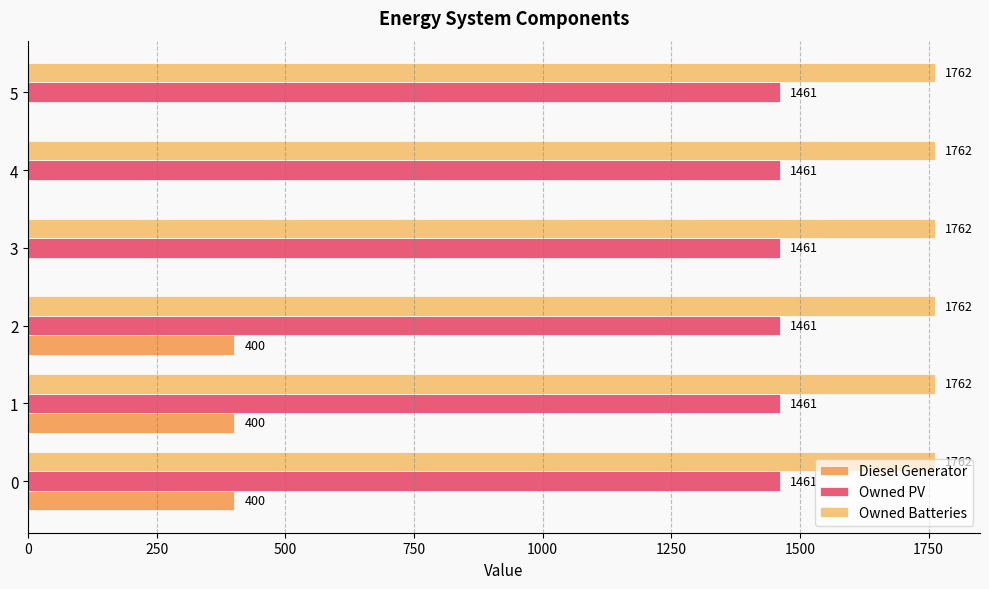

The Owned PV series shows 1461 at 5. True or false?

True